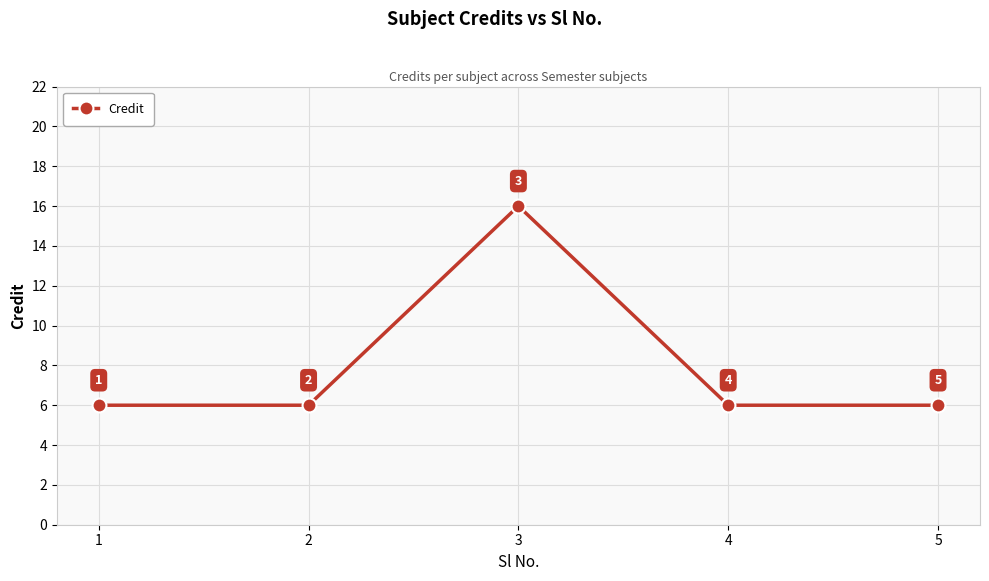

Is this an area chart (filled region under the line)?

No